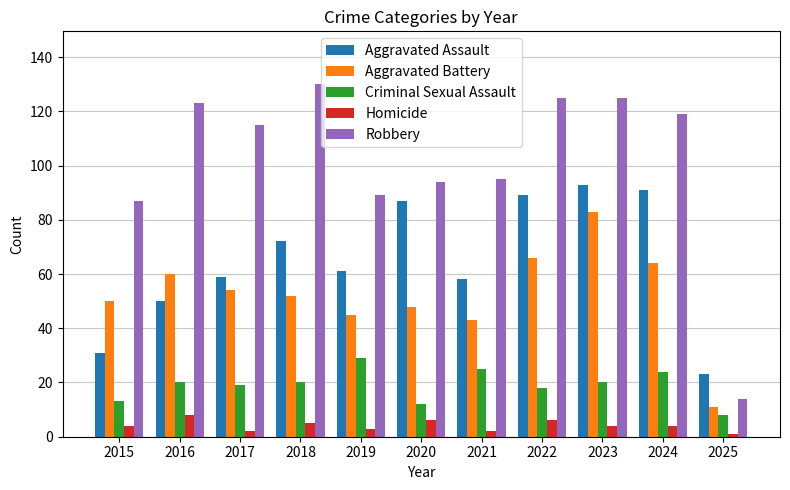

Reading left to right, extract all data points from this chart.

Aggravated Assault: 31	50	59	72	61	87	58	89	93	91	23
Aggravated Battery: 50	60	54	52	45	48	43	66	83	64	11
Criminal Sexual Assault: 13	20	19	20	29	12	25	18	20	24	8
Homicide: 4	8	2	5	3	6	2	6	4	4	1
Robbery: 87	123	115	130	89	94	95	125	125	119	14